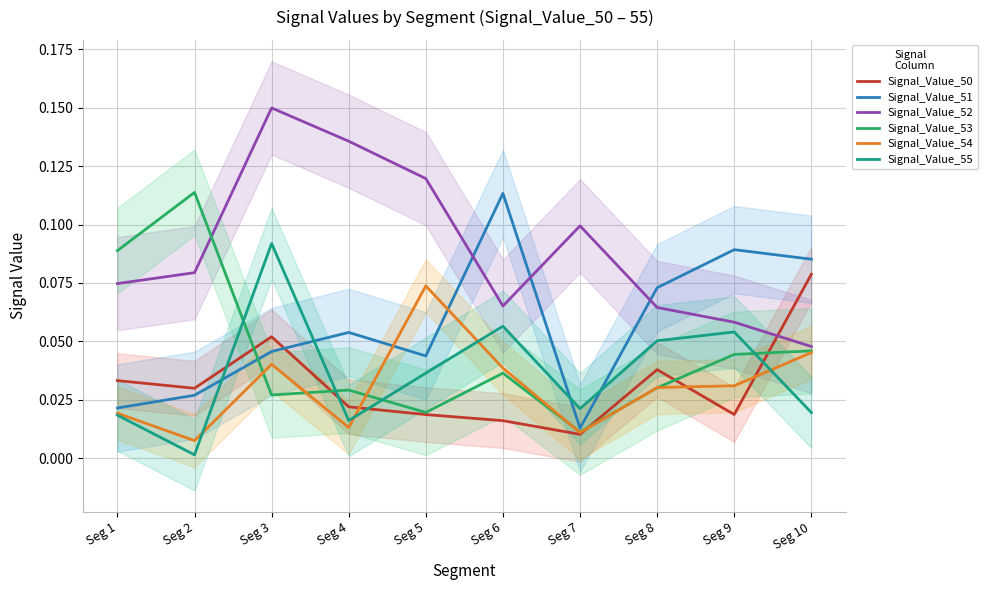

What are all the series names shown in the legend?

Signal_Value_50, Signal_Value_51, Signal_Value_52, Signal_Value_53, Signal_Value_54, Signal_Value_55